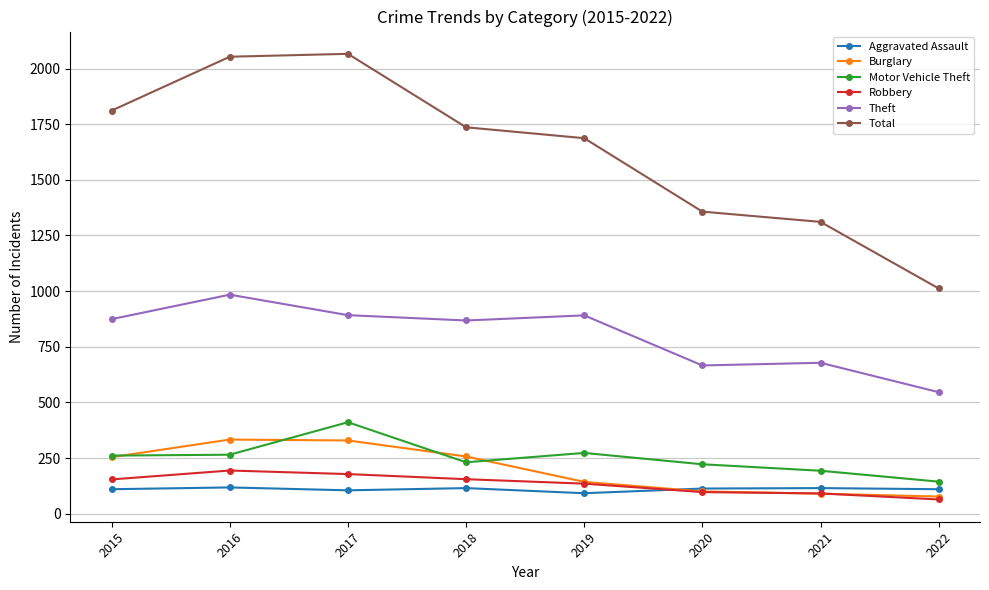

Where is the first local maximum for Motor Vehicle Theft?

2017